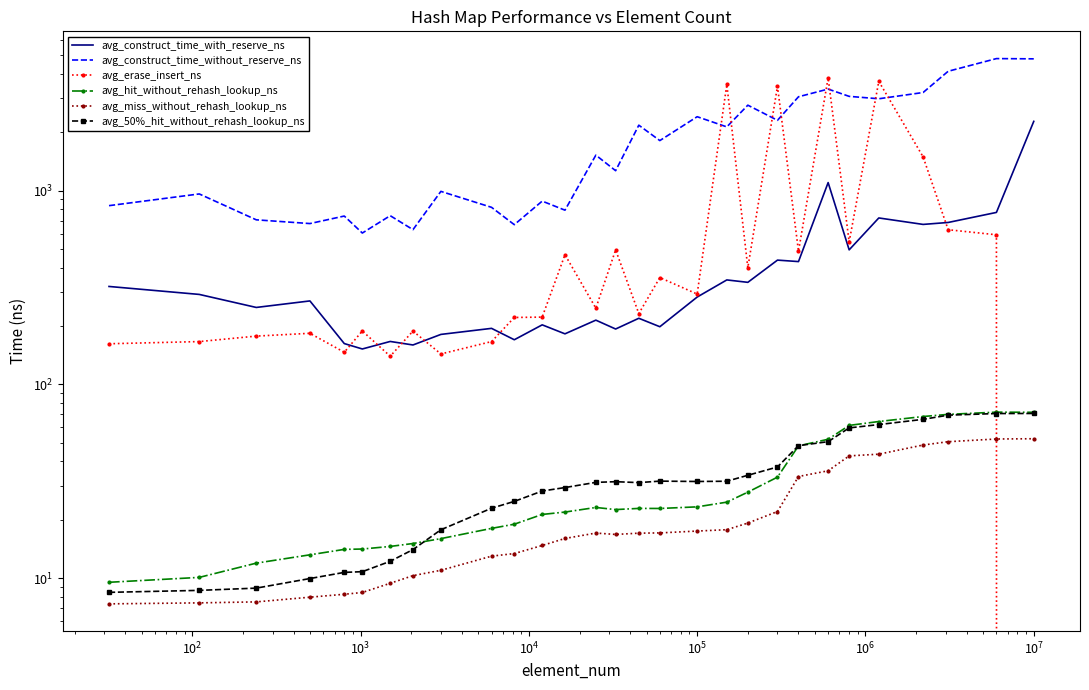

List the series in order of their peak value, lowest first.

avg_miss_without_rehash_lookup_ns, avg_50%_hit_without_rehash_lookup_ns, avg_hit_without_rehash_lookup_ns, avg_construct_time_with_reserve_ns, avg_erase_insert_ns, avg_construct_time_without_reserve_ns